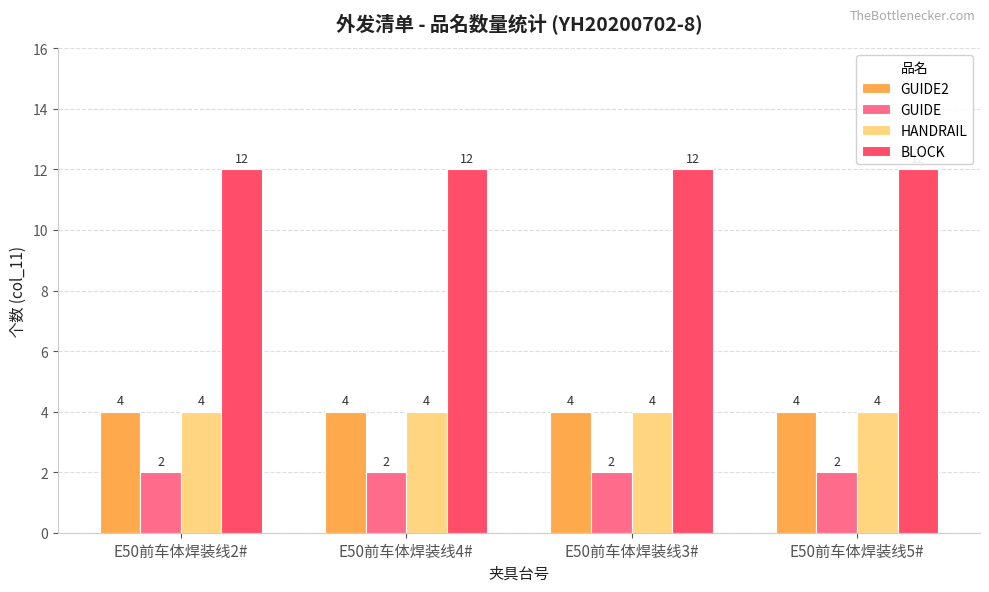

Which series has the largest total across all categories?

BLOCK